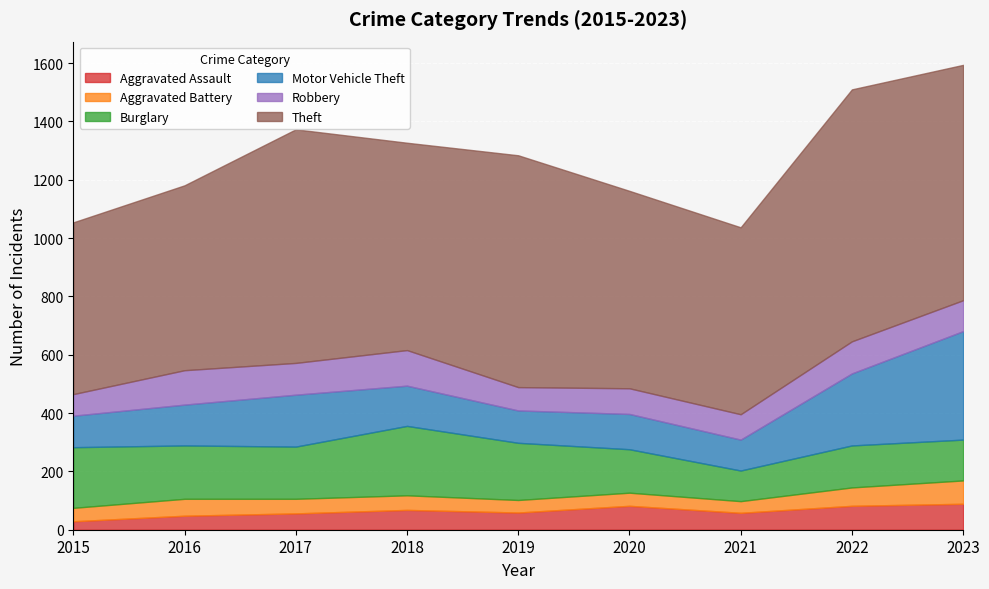

How many lines are shown in the chart?

6